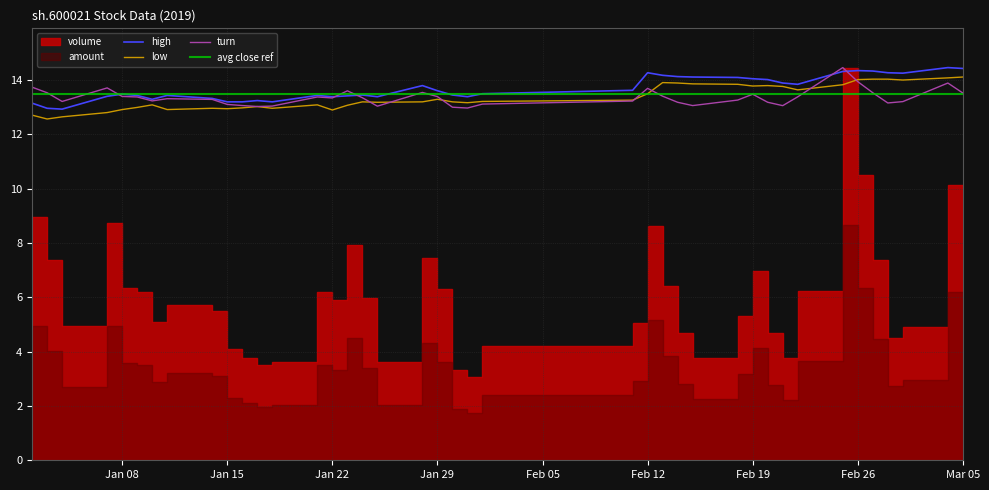

The value of high at Jan 15 is 13.2. True or false?

True